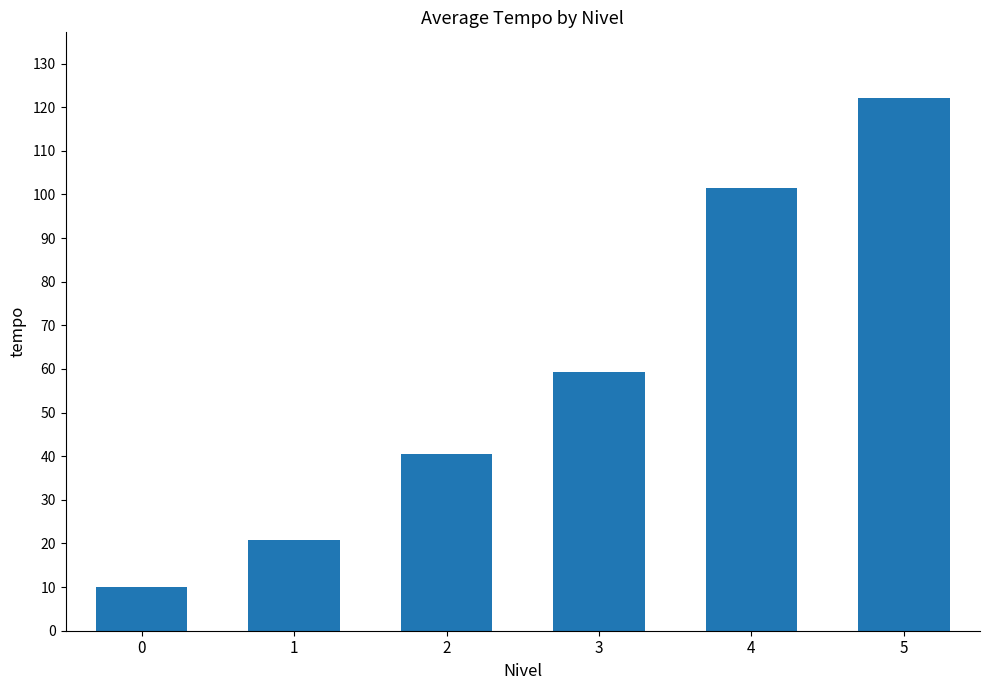

How many bars are there in total?

6